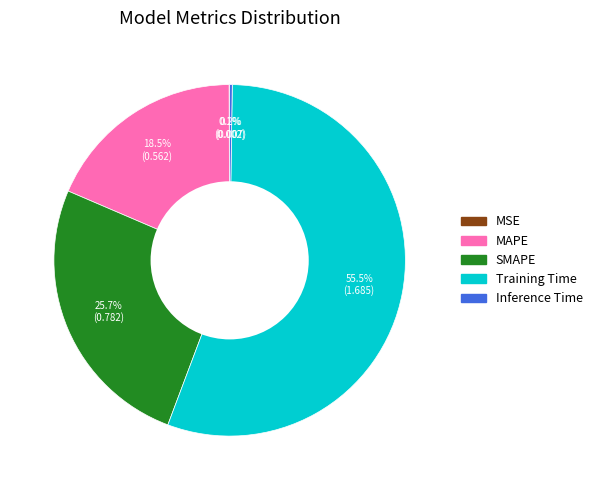

How much of the chart is everything except Training Time?

44.5%